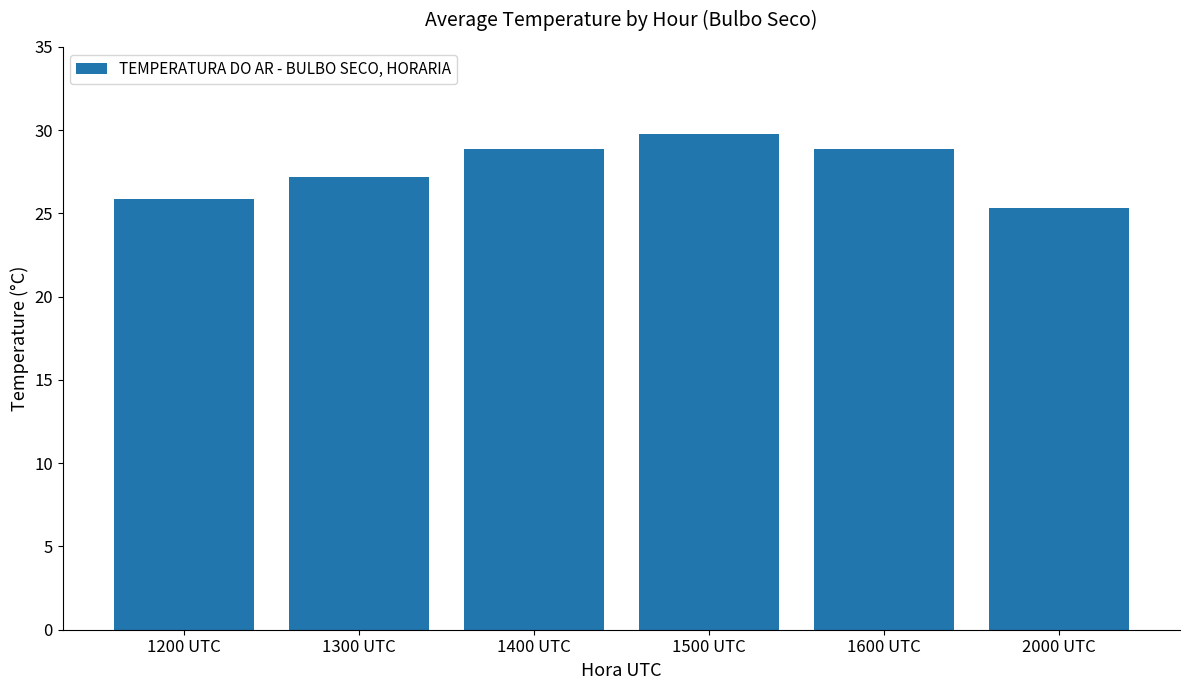

Reading left to right, what are all the values shown in this chart?

25.9	27.2	28.9	29.8	28.9	25.3